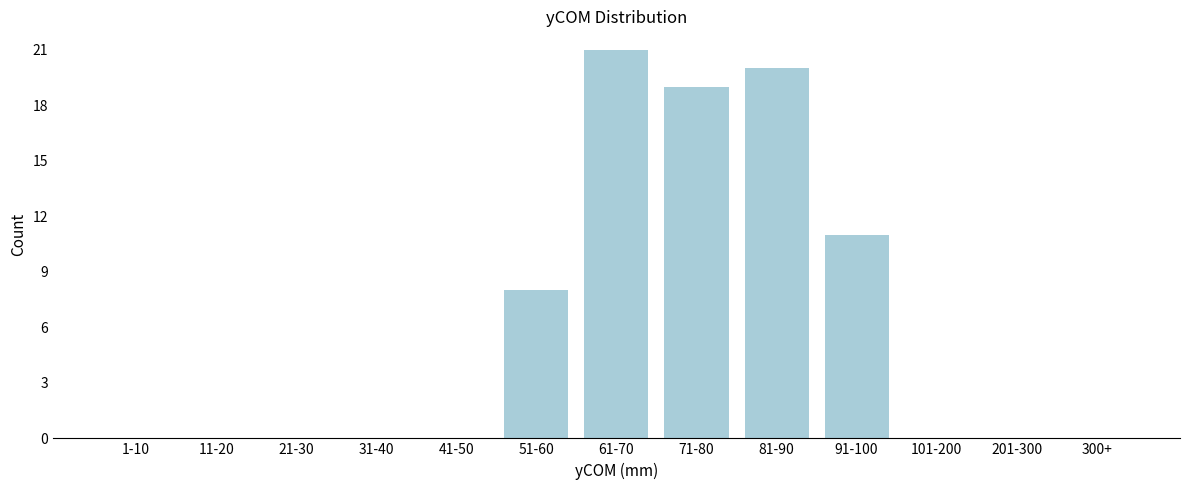

Reading left to right, what are all the values shown in this chart?

1-10=0	11-20=0	21-30=0	31-40=0	41-50=0	51-60=8	61-70=21	71-80=19	81-90=20	91-100=11	101-200=0	201-300=0	300+=0